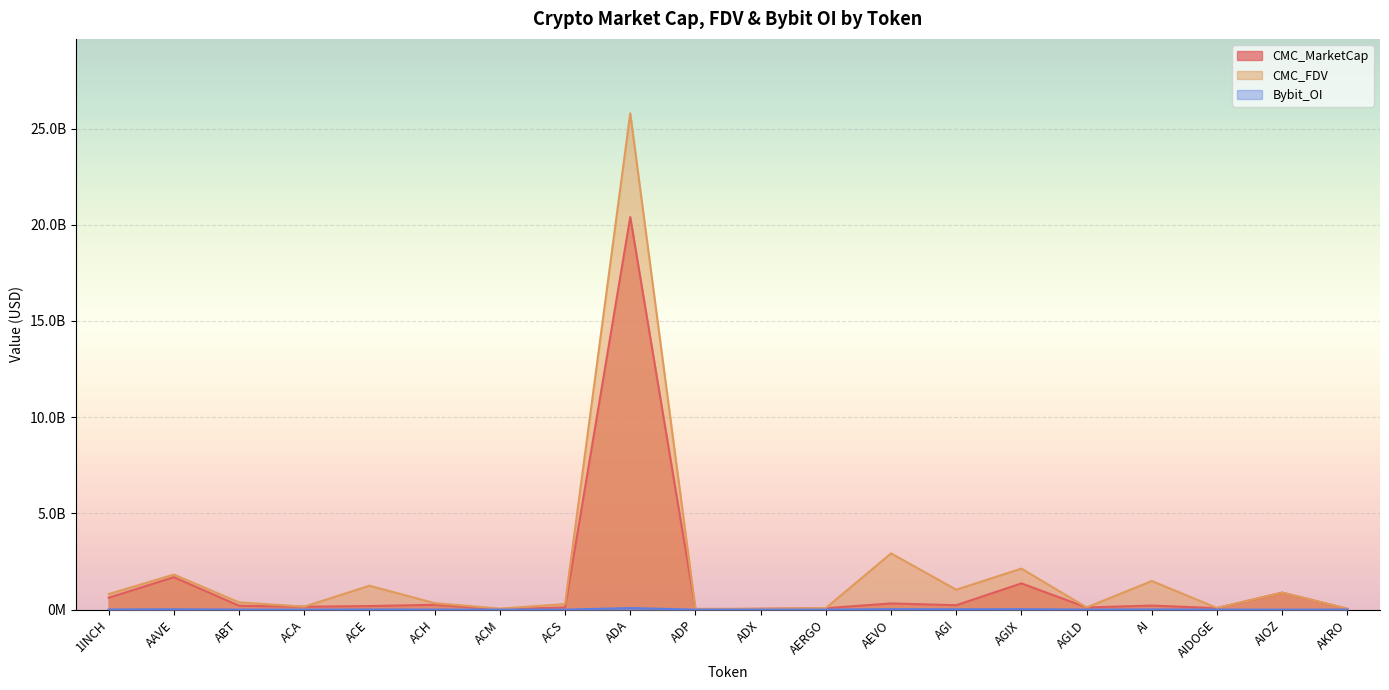

Reading left to right, transcribe all the data shown in this chart.

CMC_MarketCap: 618391591.6	1686798307.3	199536514.3	149940453.2	185829067.1	251986701.0	16585420.6	114433587.5	20403278867.0	12237970.6	44031280.2	74727434.0	321591548.0	228943629.2	1364218594.4	113051703.8	209679438.5	77843841.5	882607067.5	39195593.8
CMC_FDV: 809573442.6	1823707155.2	376582144.1	155782289.6	1243398711.6	335917125.5	54037231.9	287775480.9	25792653475.0	40582832.0	46330010.5	83963409.1	2923559526.9	1037262660.9	2132489510.7	113051703.8	1487747678.7	85498056.0	882607067.5	44176895.5
Bybit_OI: 6134248.0	19098302.0	0.0	0.0	5039237.0	2223040.0	0.0	0.0	81235890.0	0.0	0.0	1199183.0	23519988.0	17909327.0	23292453.0	1206568.0	8120708.0	2247364.0	0.0	2462216.0